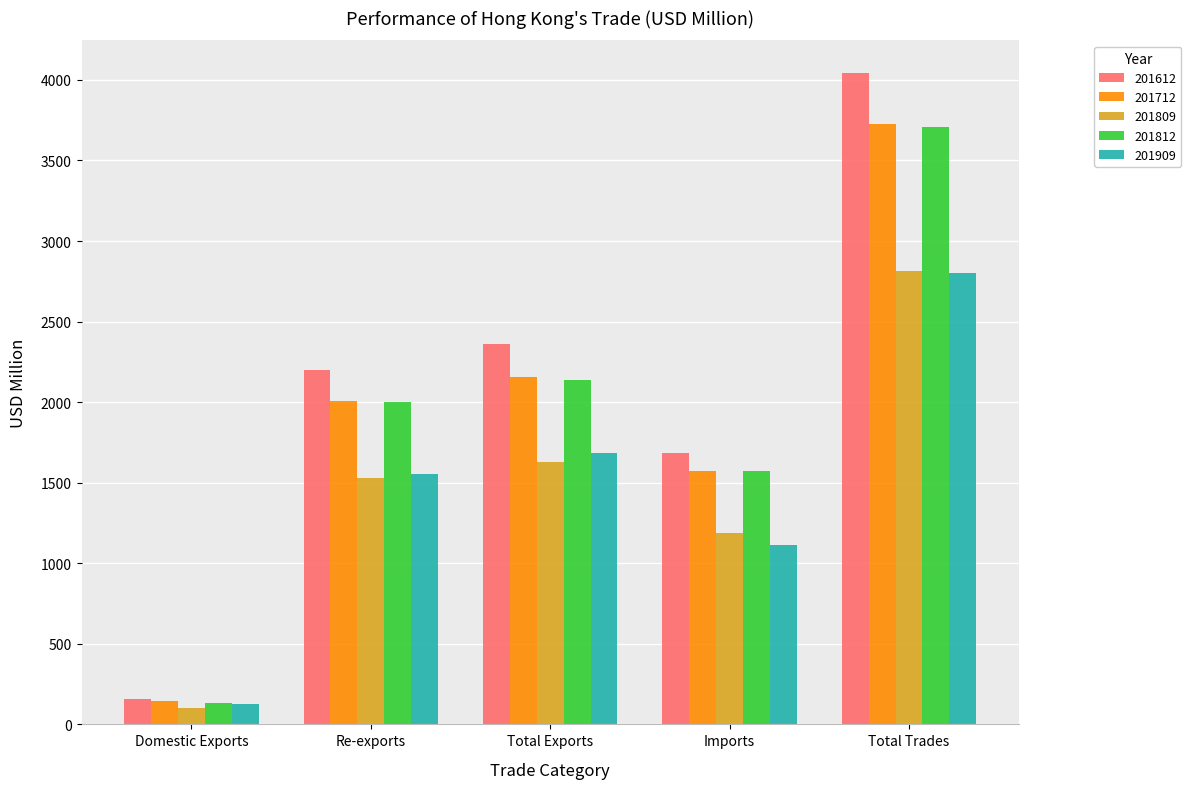

At how many categories does at least one series exceed 3623?

1